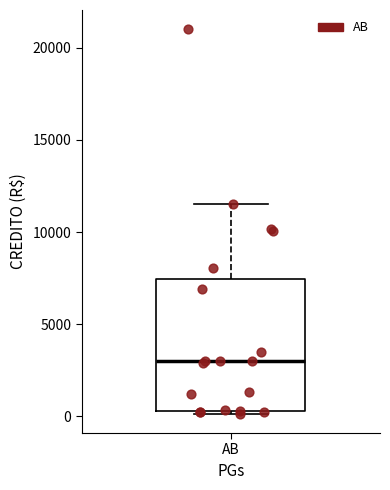

Read this box plot against the y-axis: the position of the median line, the range covered by the box, and the ends of both whiskers. The values are not printed on the chart, so give them approximately, as read against the axis.

median 3000, box 500 to 7500, whiskers 0 to 11500